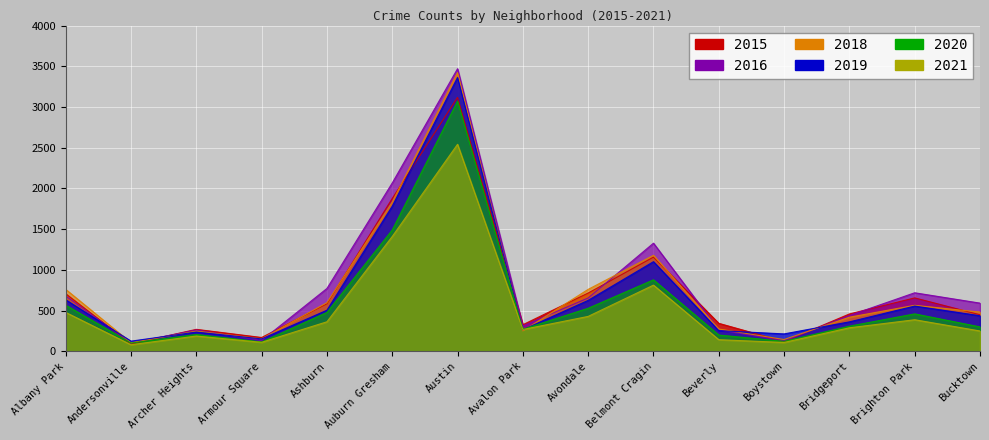

Is the value of 2015 at Andersonville greater than the value of 2016 at Armour Square?

No